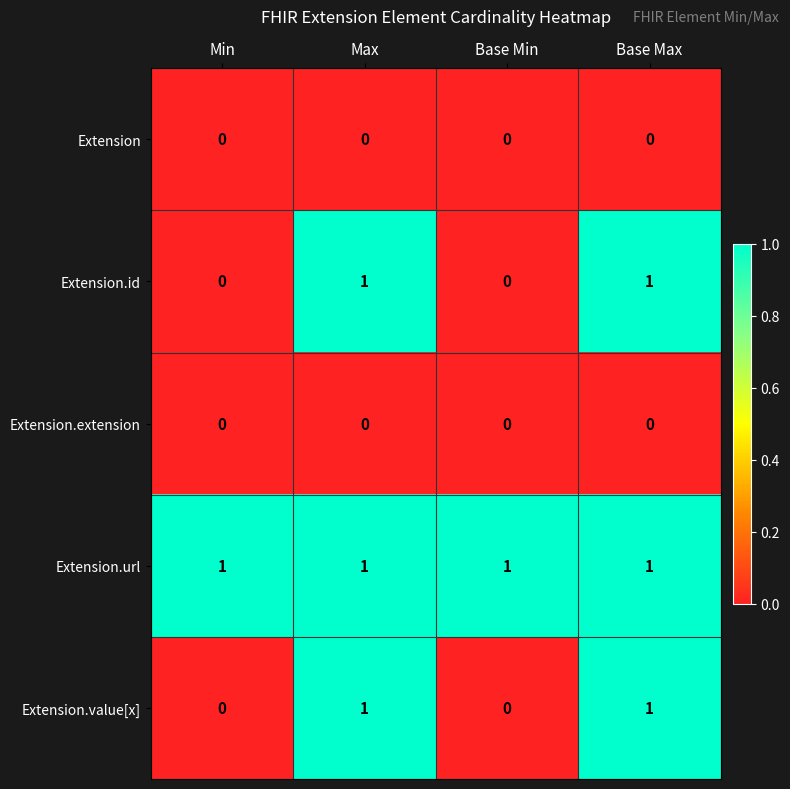

Is it true that Extension.id equals 0 at Base Min?

True